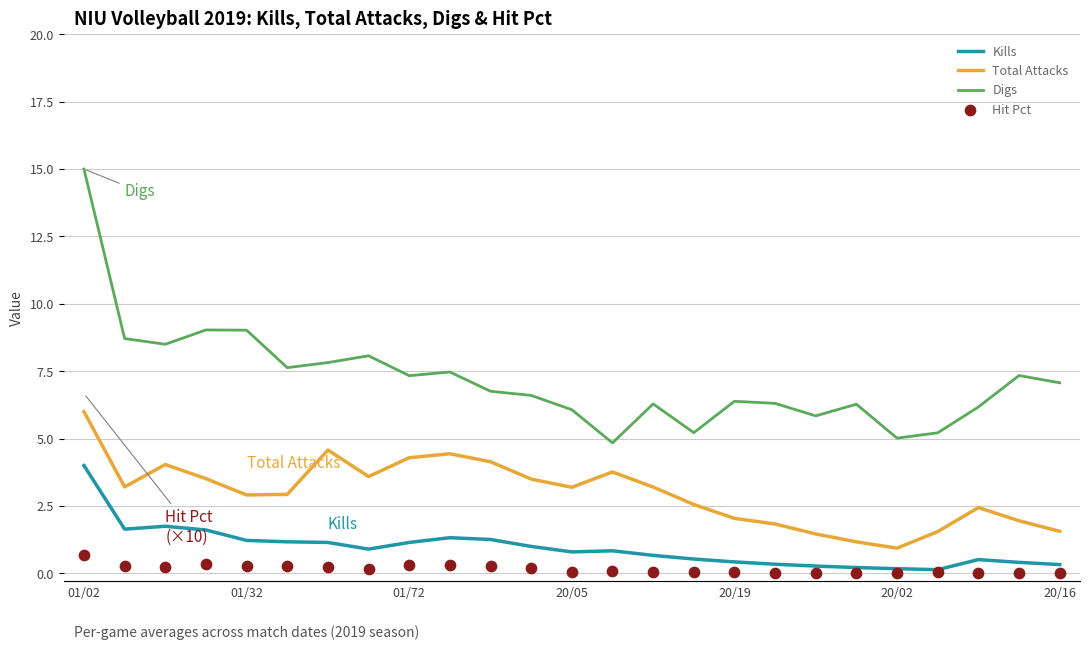

Which series has the largest total across all categories?

Digs